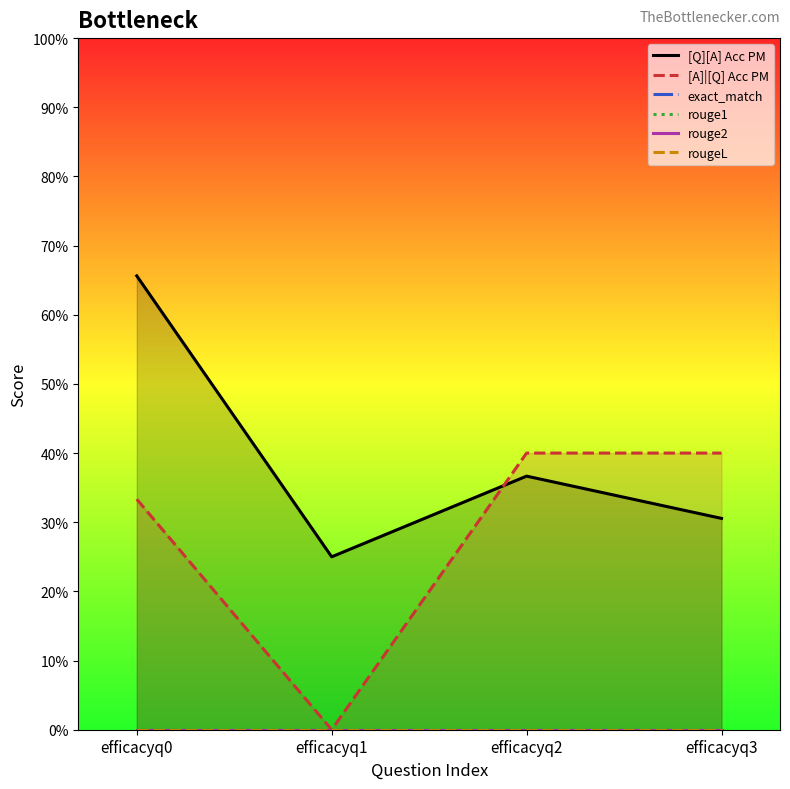

List the series in order of their peak value, lowest first.

exact_match, rouge1, rouge2, rougeL, [A]|[Q] Acc PM, [Q][A] Acc PM